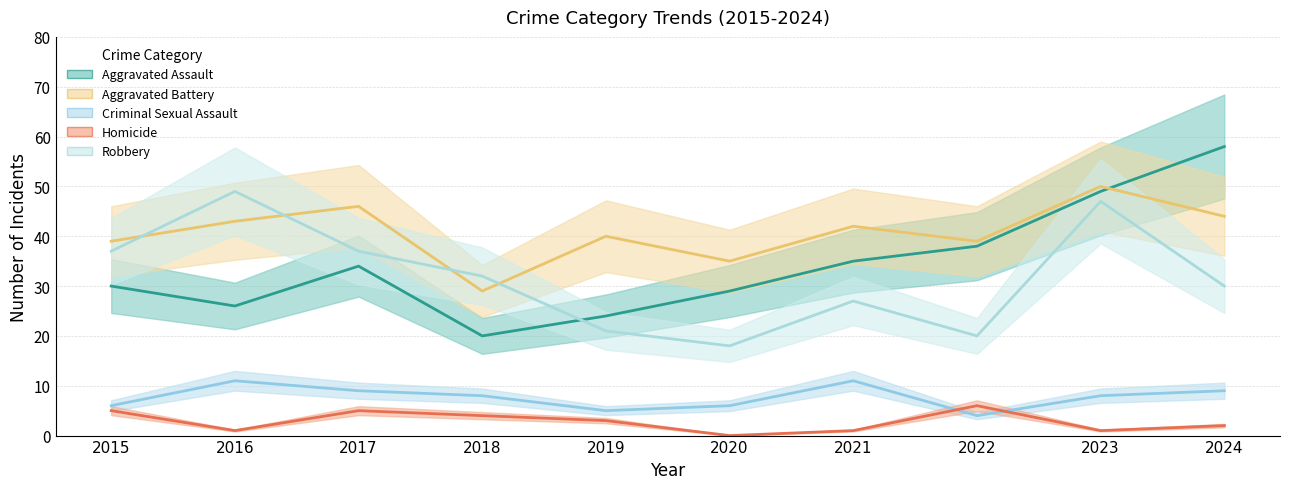

At which category is the sum across all series the highest?

2023